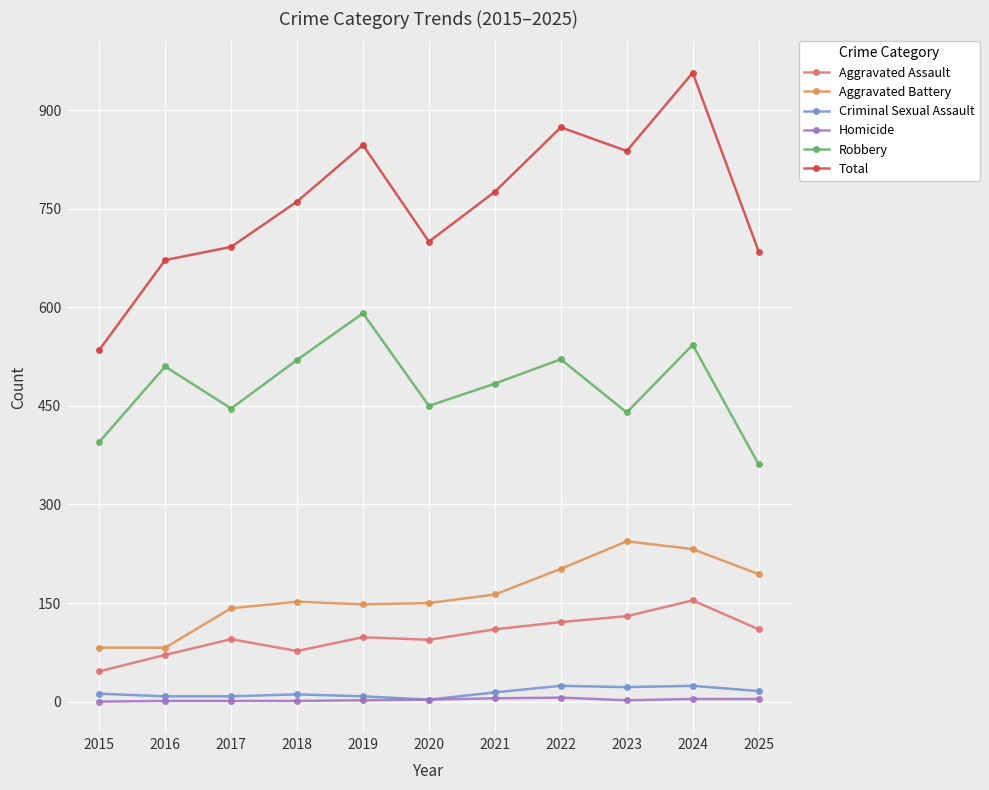

True or false: Aggravated Battery has more than 2 points higher than both neighbors.

False